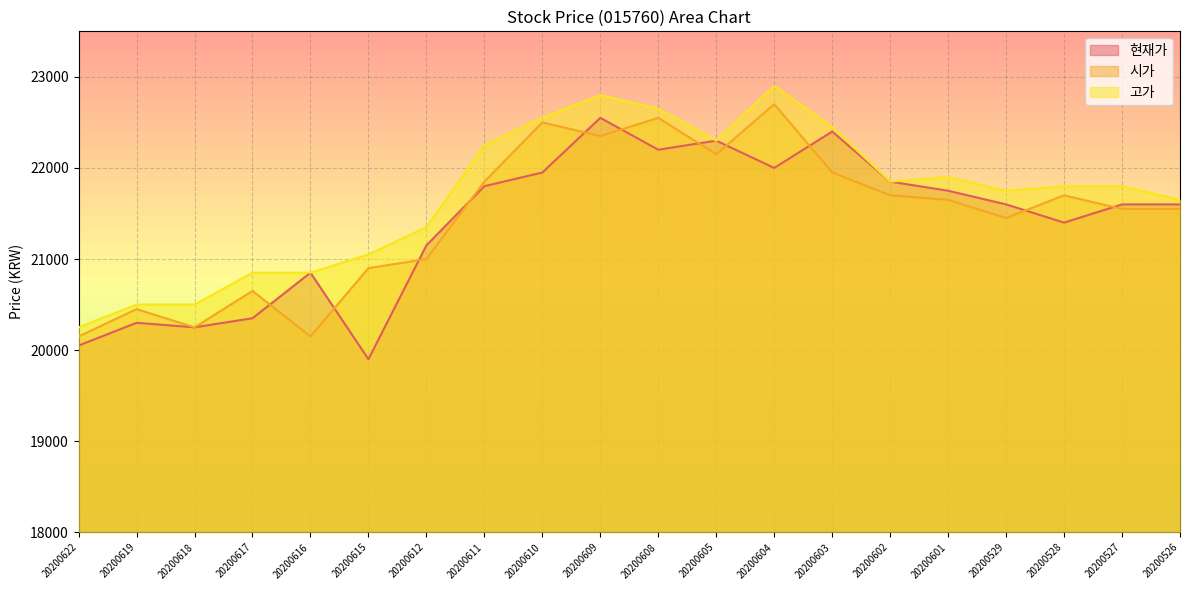

At which category does 시가 reach its first local valley?

20200618